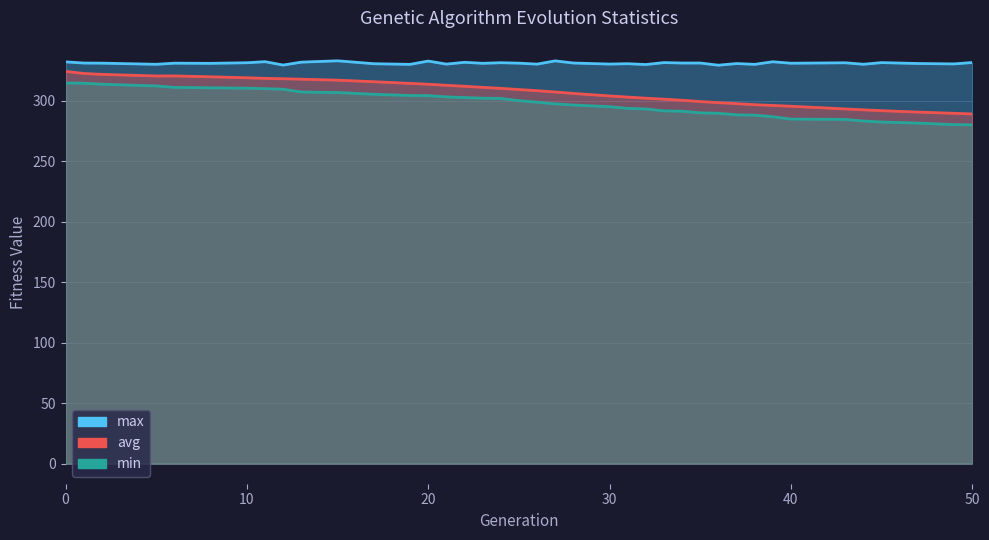

What is the value of the avg point at the 9th from the left?

318.2